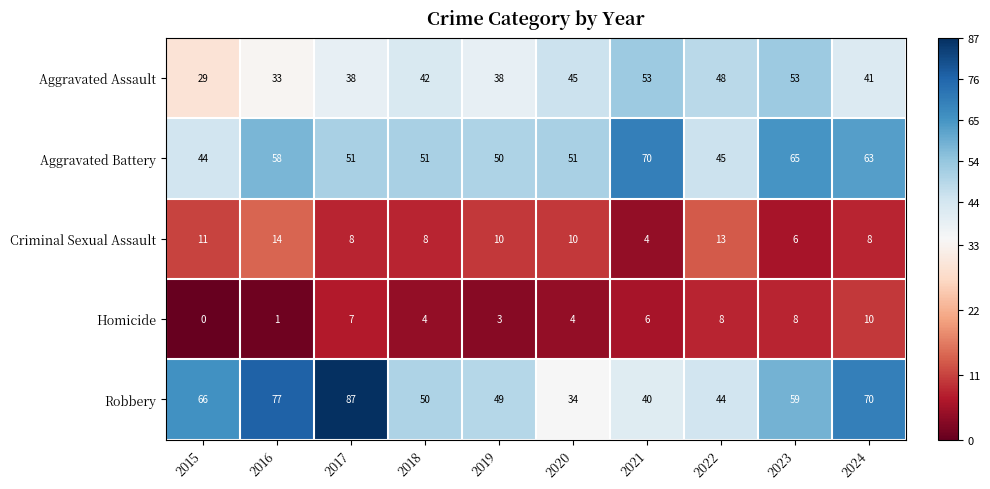

Which category has the lowest value across all series?

2015